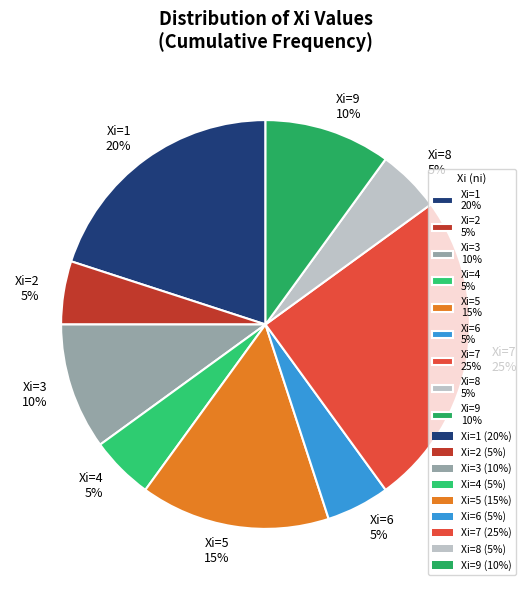

Do Xi=6 5% and Xi=7 25% together represent more than half of the pie?

No